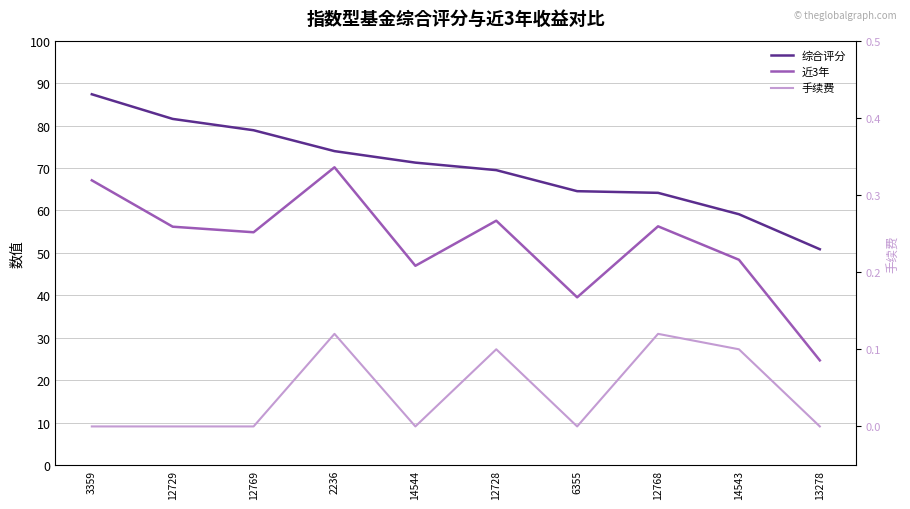

True or false: 近3年 has a value of 37.8 at 12769.

False